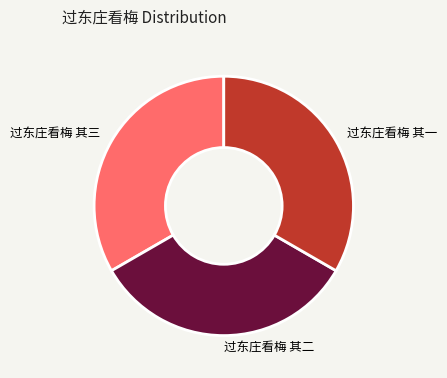

Does any single category account for the majority?

No